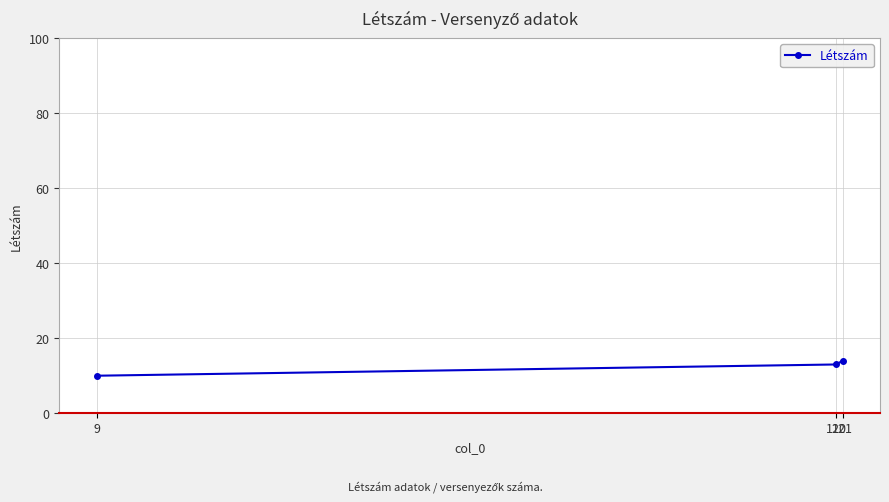

Read the value at 121.

14